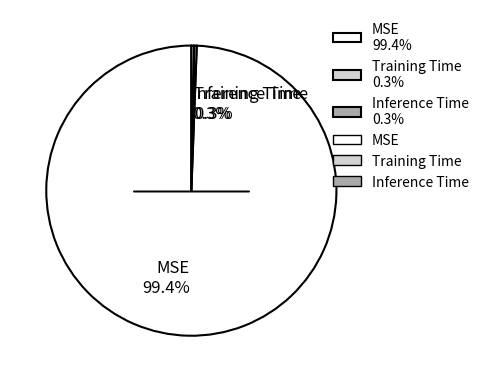

How many segments does this pie chart have?

3